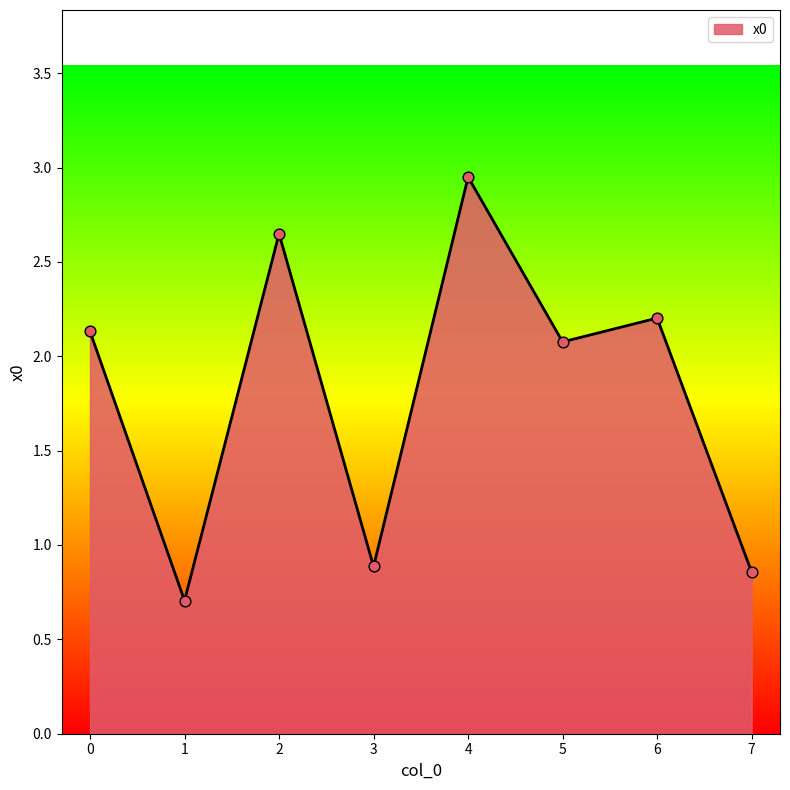

What is the change in value from 0 to 1?

-1.4